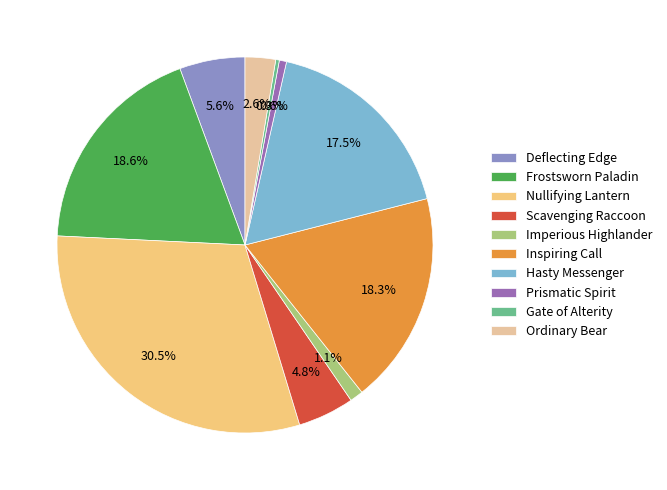

What percentage do Frostsworn Paladin and Nullifying Lantern together represent?

49.1%